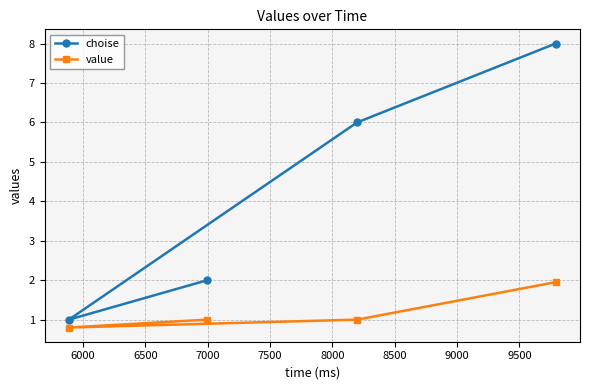

What is the smallest value displayed?

0.8